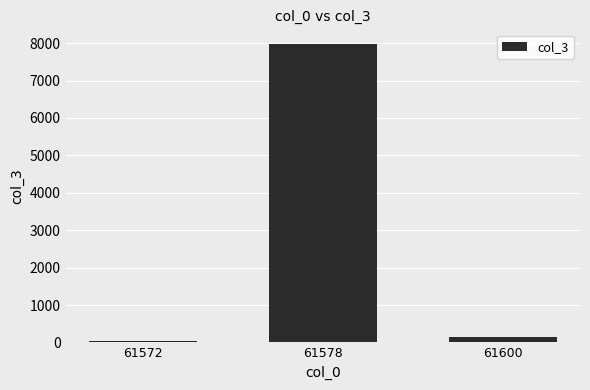

The value at 61572 is 32. True or false?

True